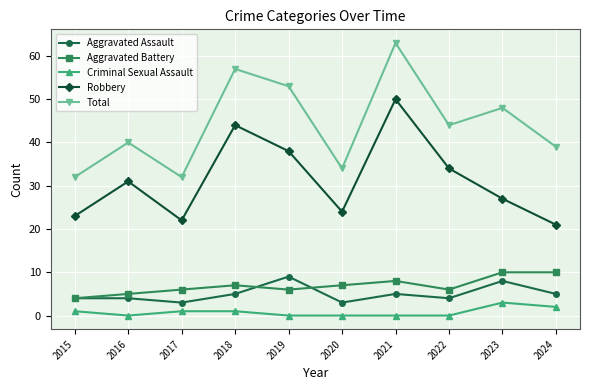

What is the difference between the maximum and minimum values in the Aggravated Assault series?

6